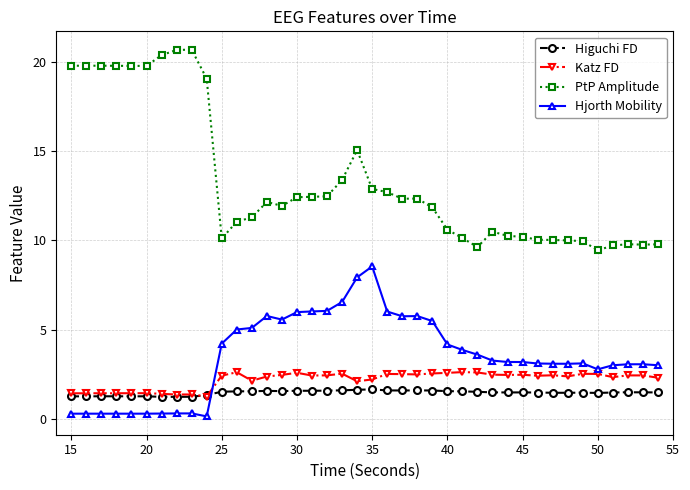

What is the value of the PtP Amplitude point at the 29th from the left?

10.5